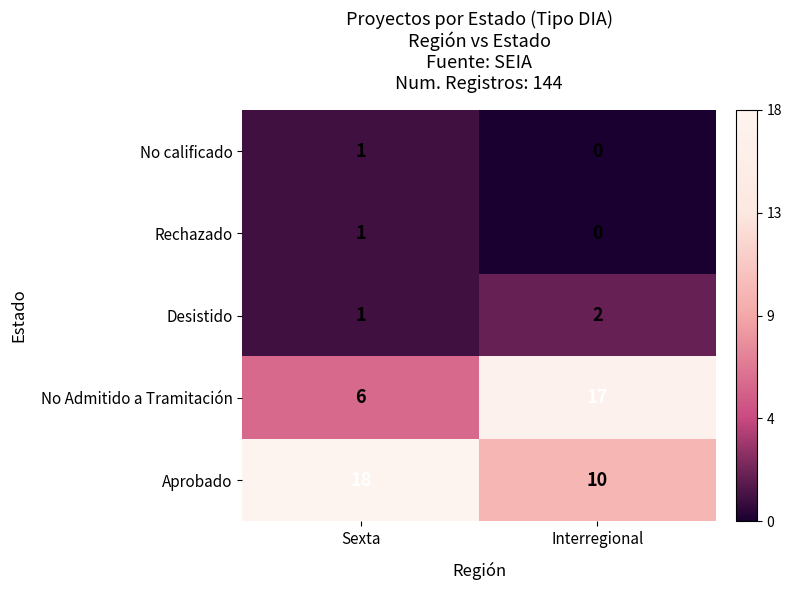

The Aprobado series shows 24 at Sexta. True or false?

False